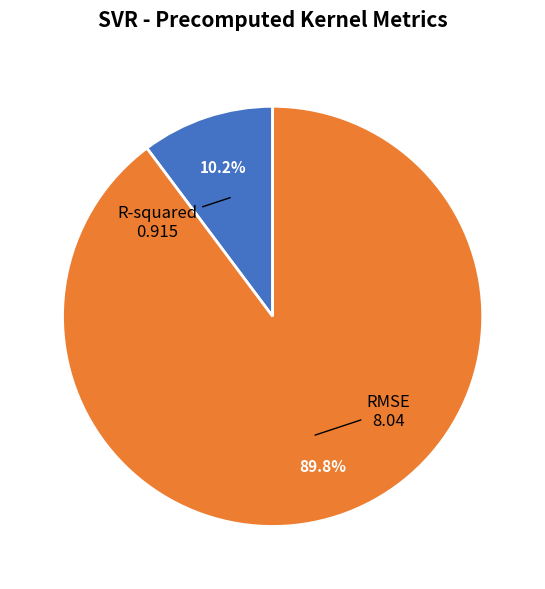

Which slice is the smallest?

R-squared